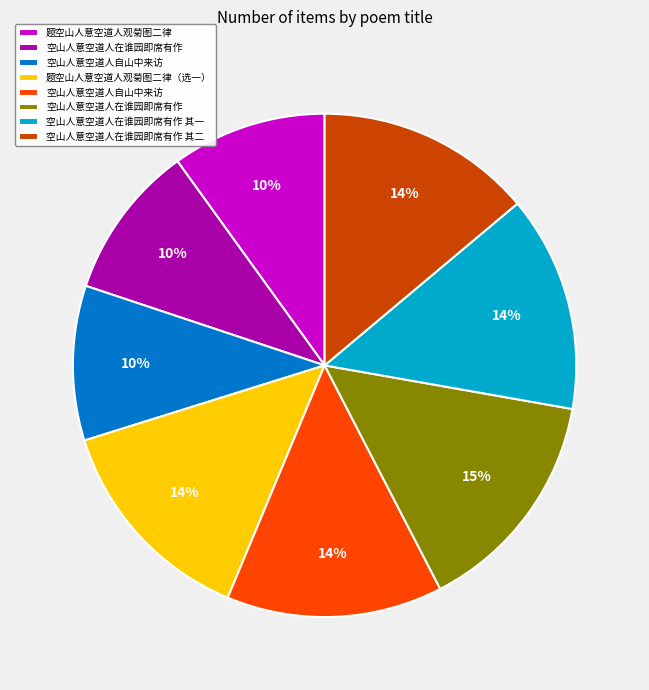

Is there a majority slice in this chart?

No